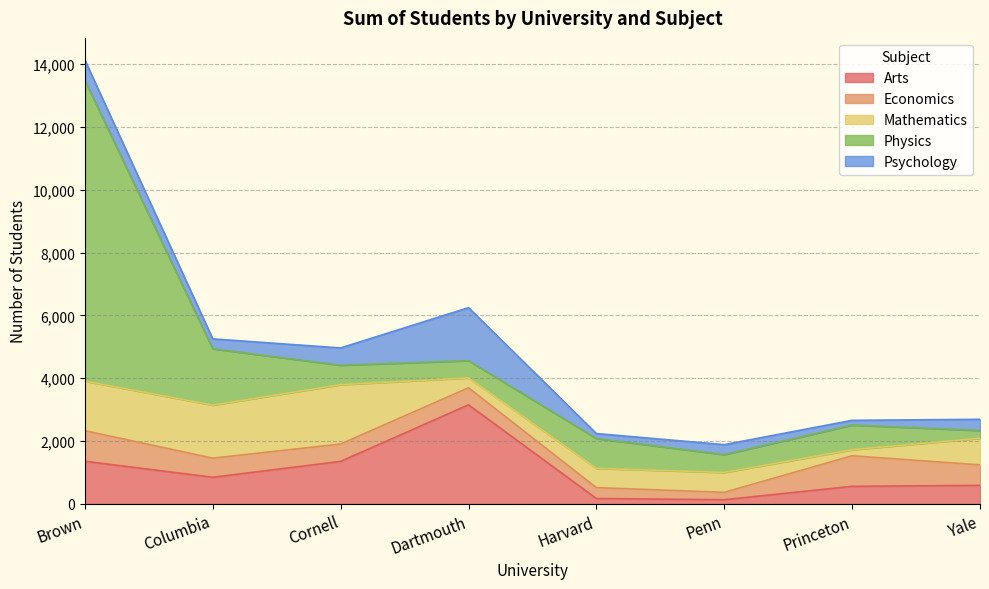

At Dartmouth, list the series in order from smallest to largest.

Mathematics, Economics, Physics, Psychology, Arts